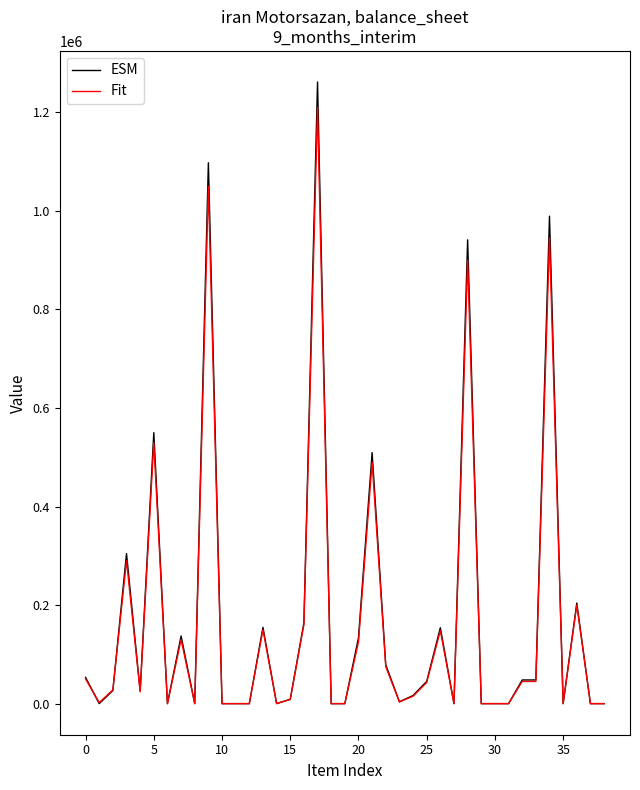

Which series has the largest range (max minus min)?

ESM